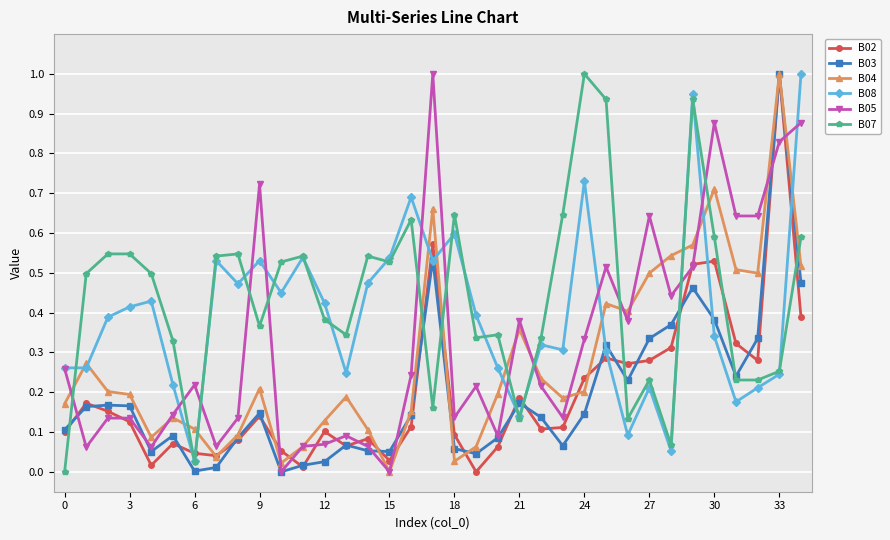

What is the greatest value displayed?

1.0